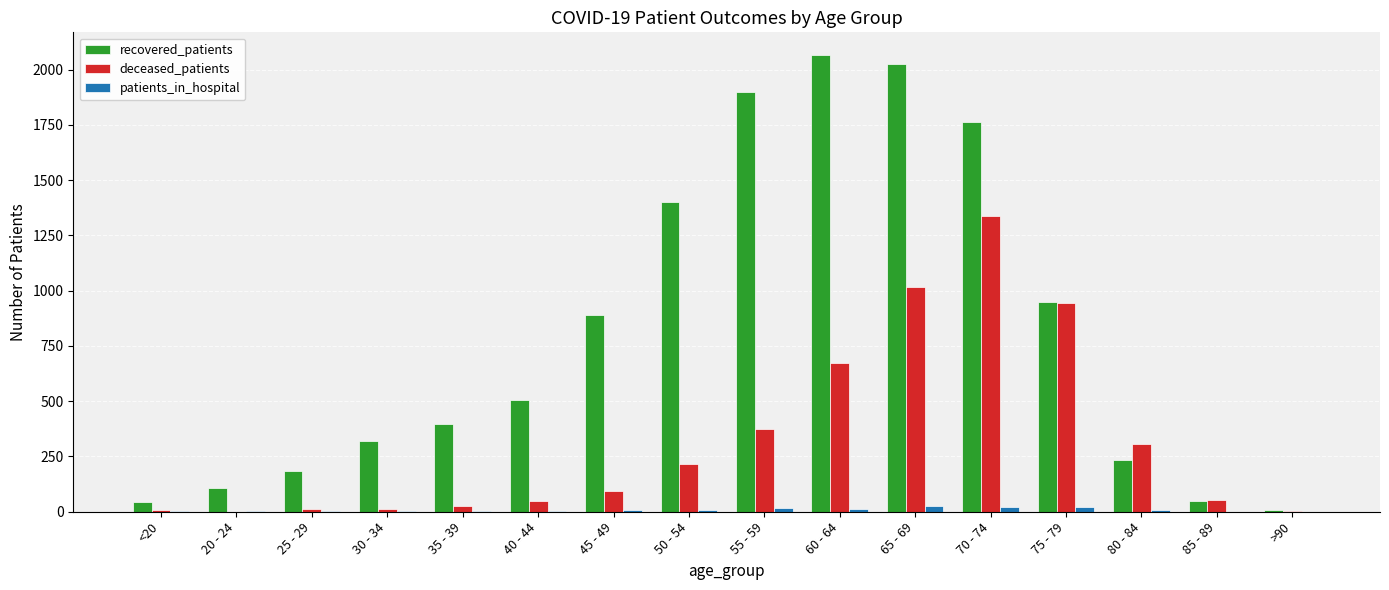

What is the maximum value shown in the chart?

2065